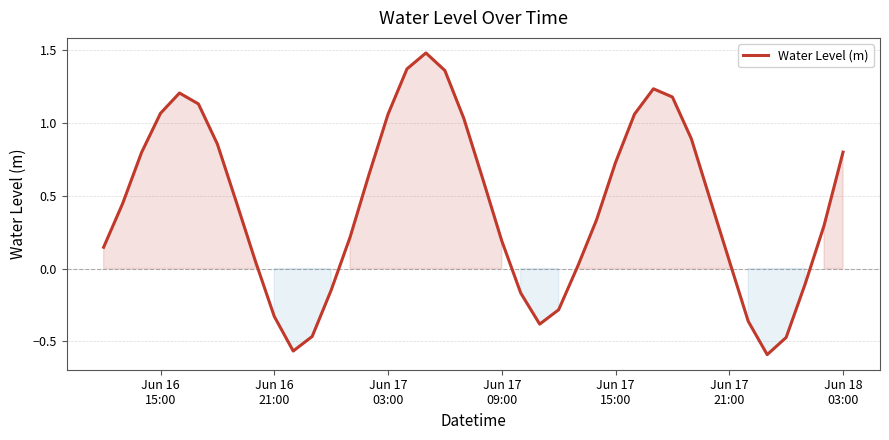

What is the difference between the maximum and minimum values?

2.1